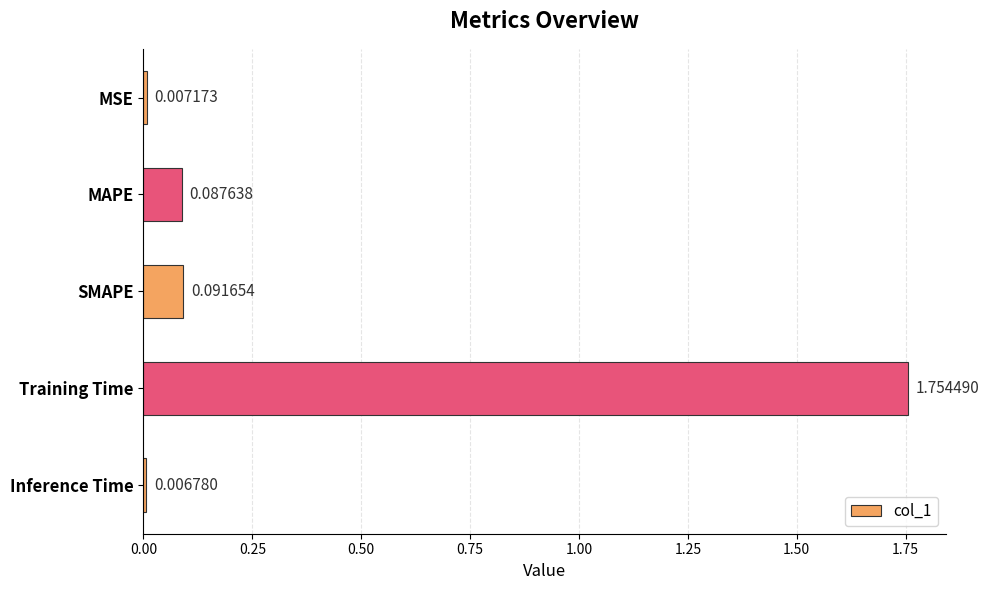

Rank the categories by value from lowest to highest.

Inference Time, MSE, MAPE, SMAPE, Training Time